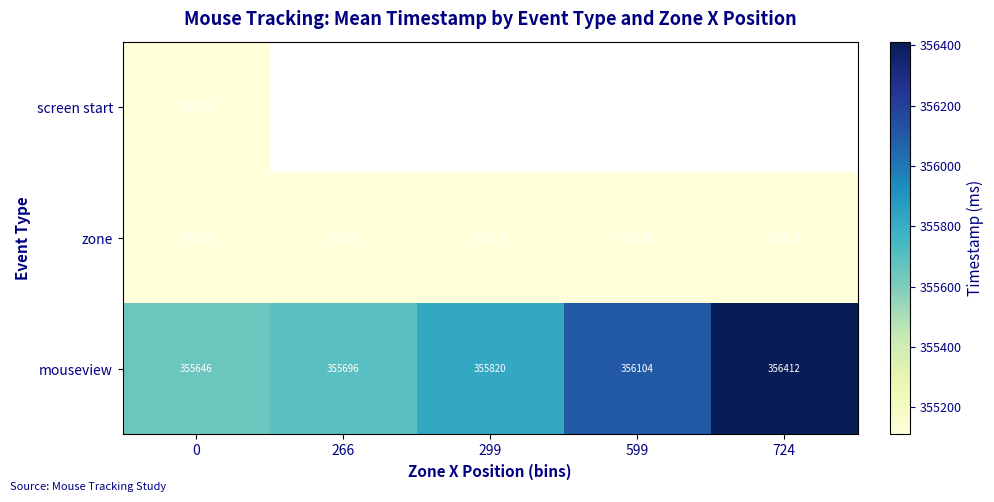

How many data points in mouseview are less than 355820?

2